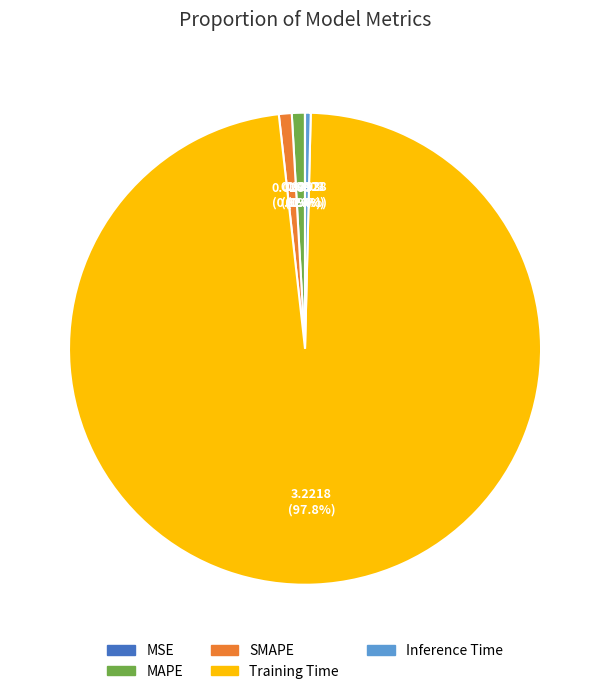

What percentage is NOT represented by Inference Time?

99.6%